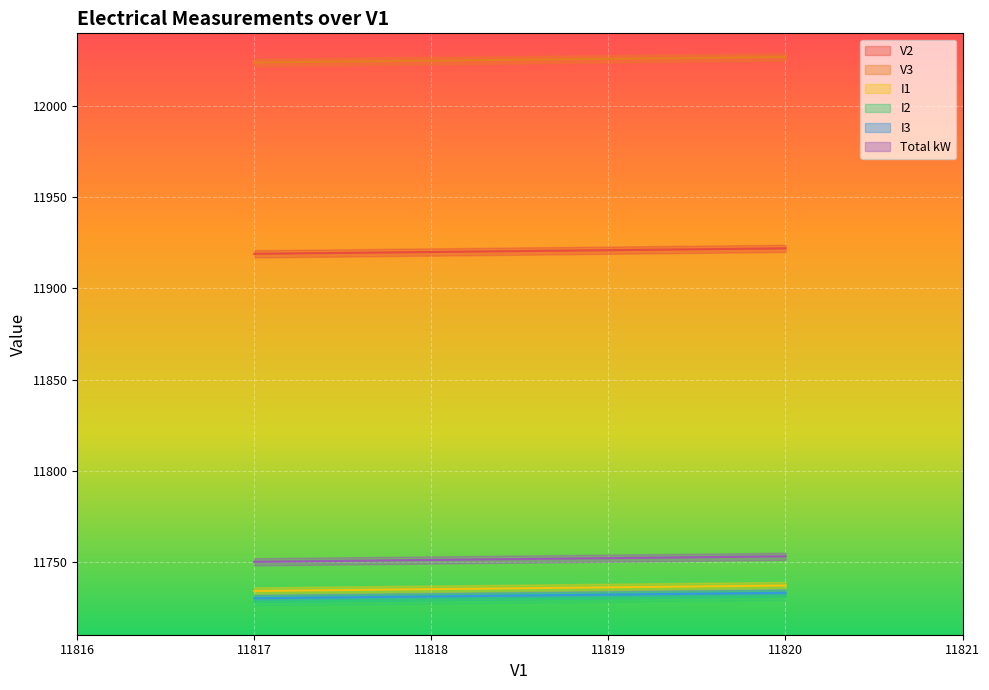

What is the lowest value of the I3 series?

11730